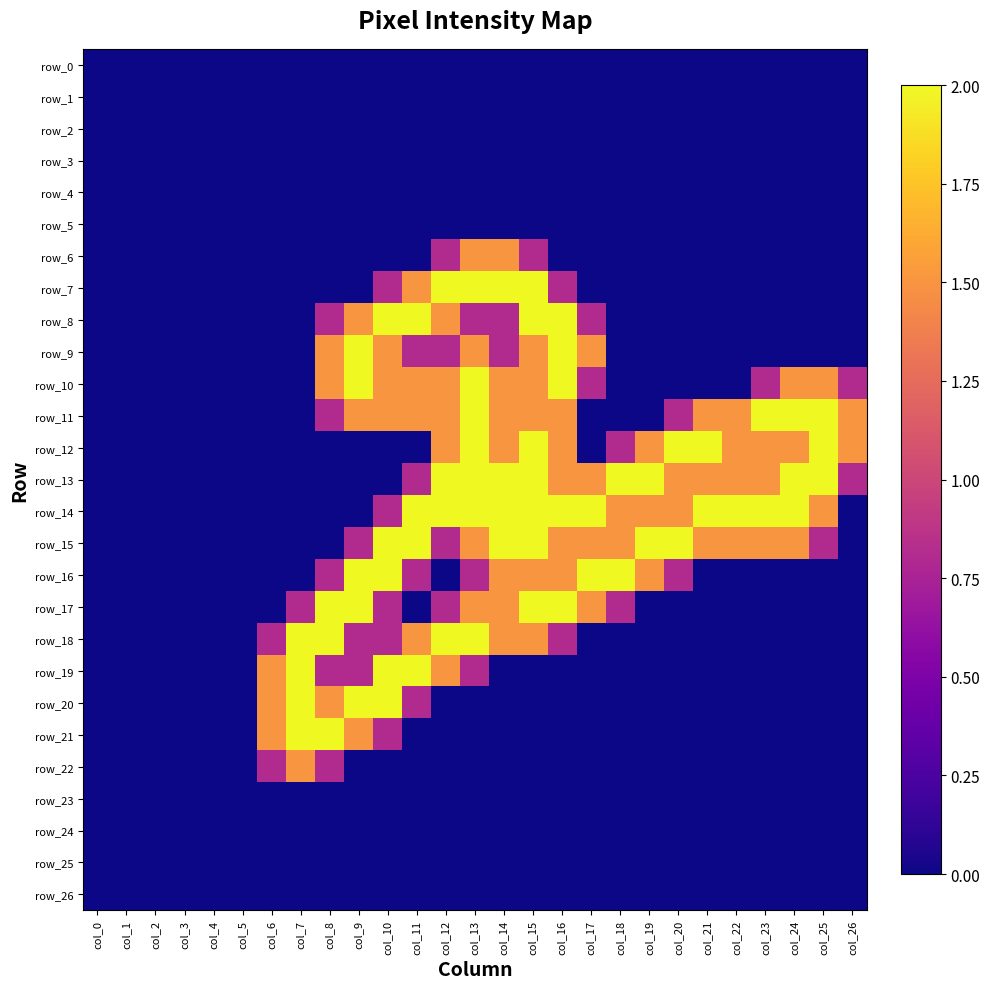

Which category has the highest value in the row_9 series?

col_9